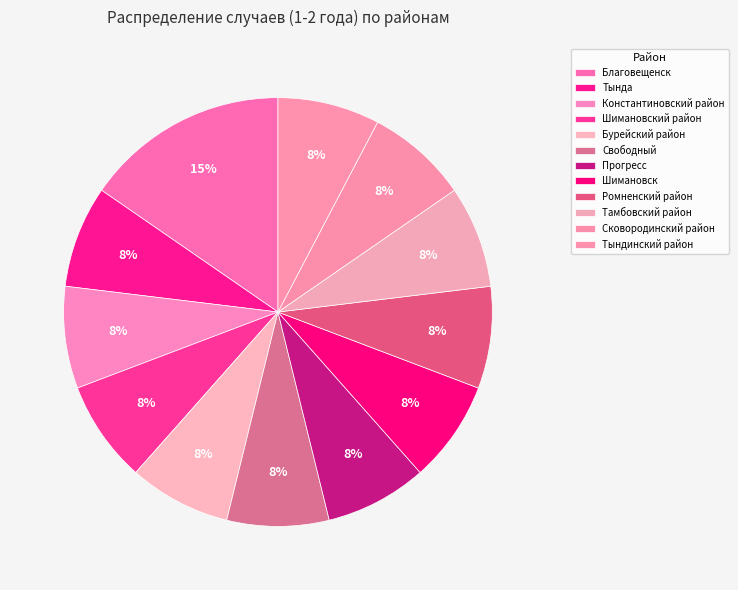

Is it true that Прогресс is 8% of the pie?

True